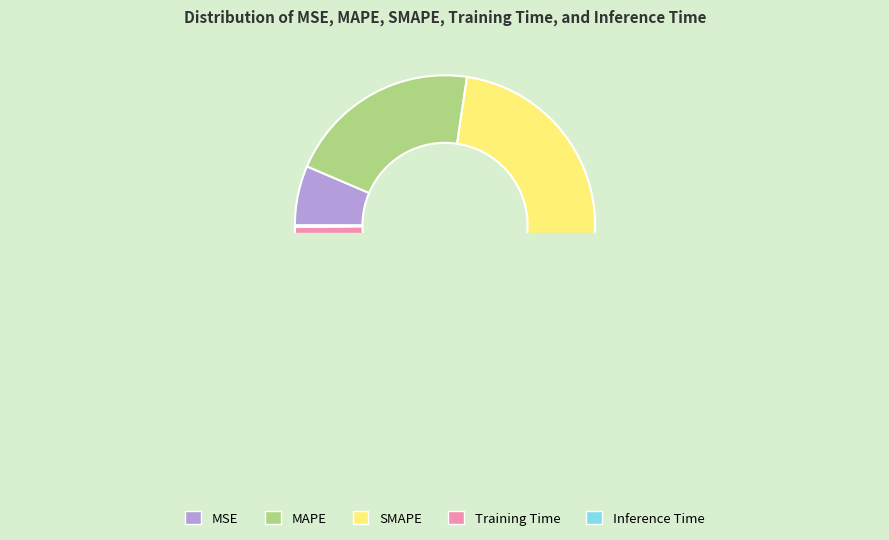

Is it true that MSE is 1% of the pie?

False